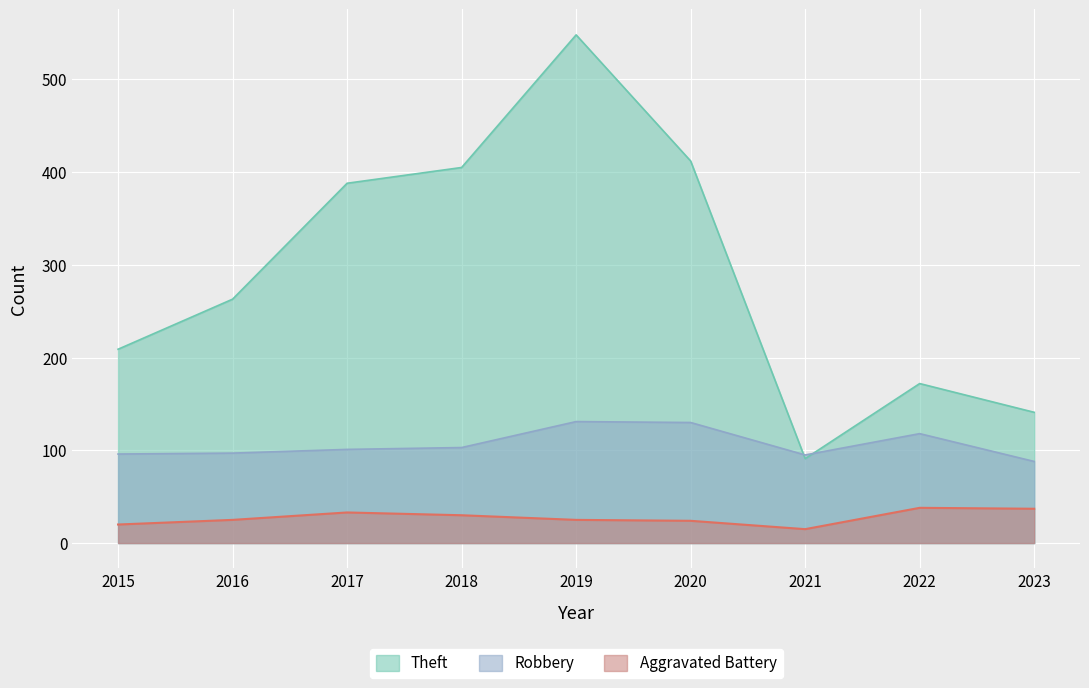

Which series has the widest spread of values?

Theft